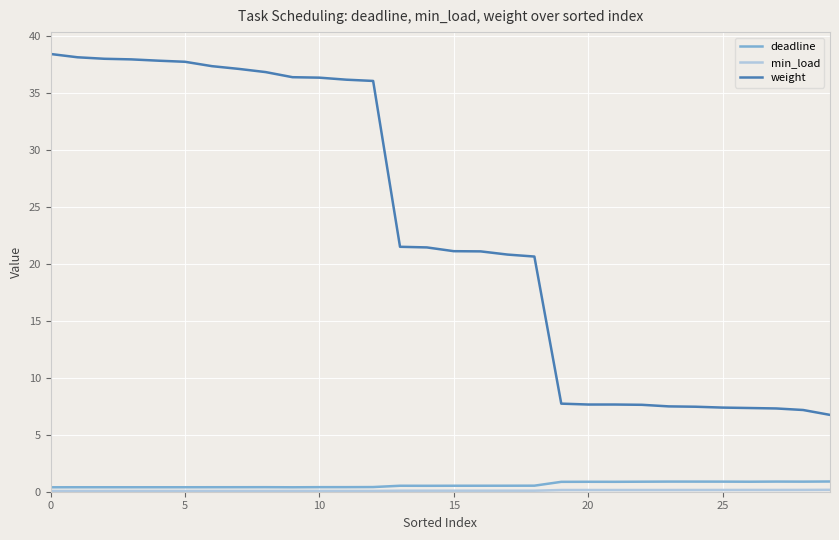

Which series has the largest range (max minus min)?

weight